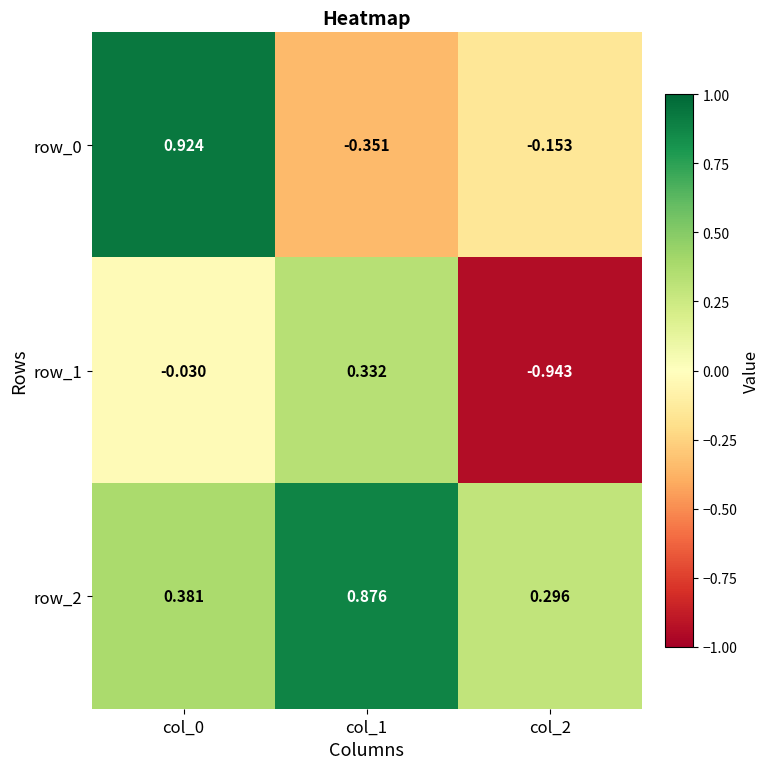

Is the value of row_1 at col_2 greater than the value of row_0 at col_0?

No